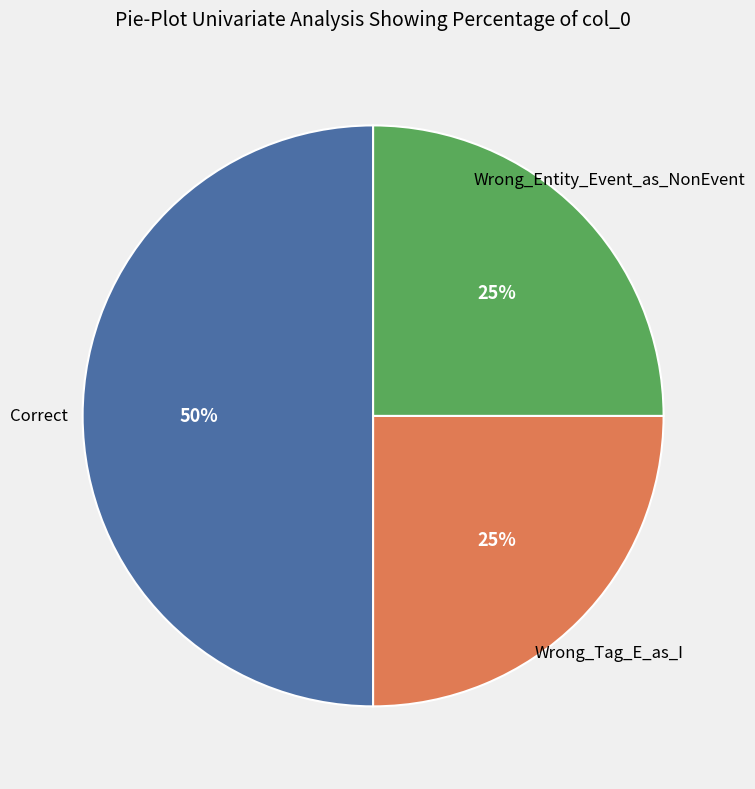

To the nearest percent, what is the difference between the largest and smallest slice percentages?

25%